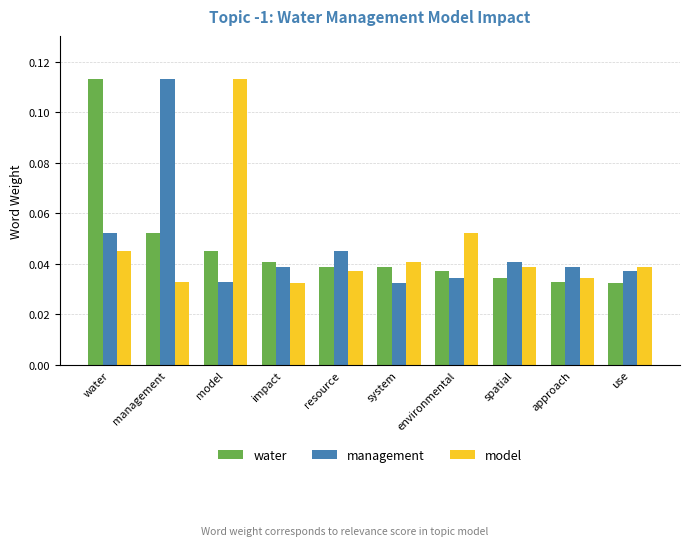

What is the sum of all water values?

0.5